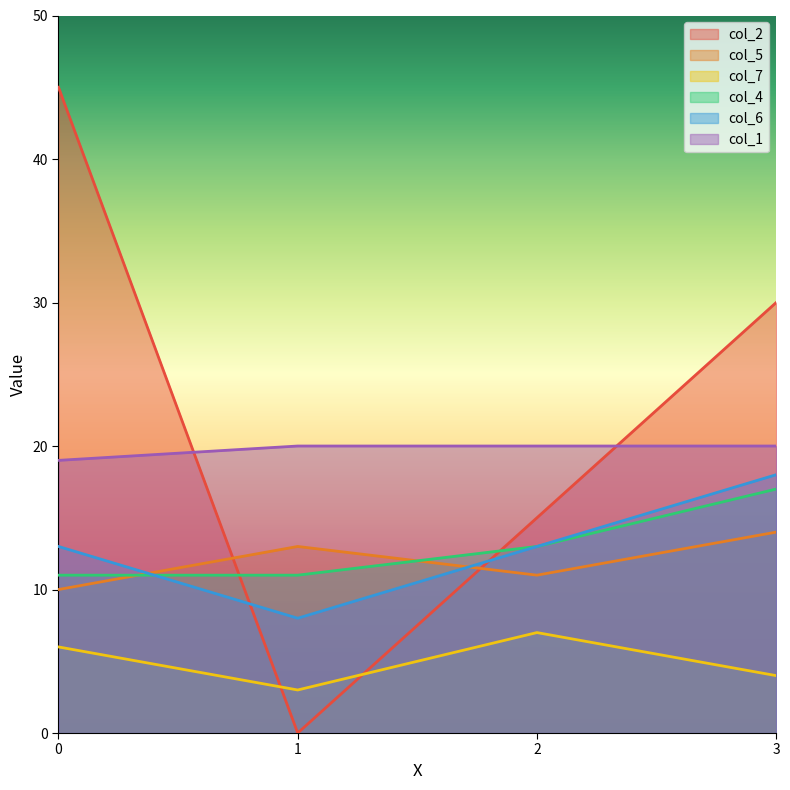

Rank the series at 1 from lowest to highest value.

col_2, col_7, col_6, col_4, col_5, col_1